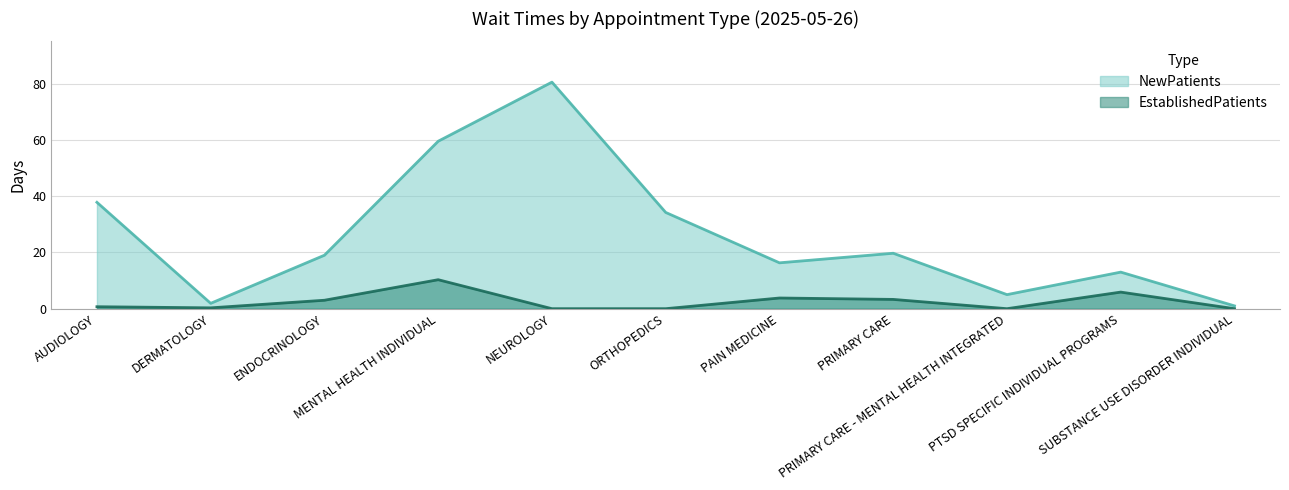

At which category does EstablishedPatients reach its first local peak?

MENTAL HEALTH INDIVIDUAL